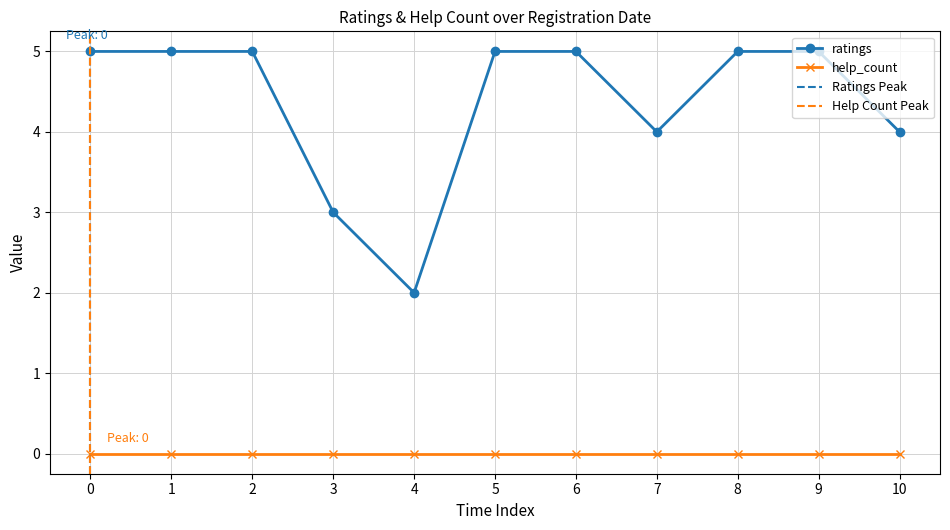

True or false: ratings has a value of 2 at 1.

False